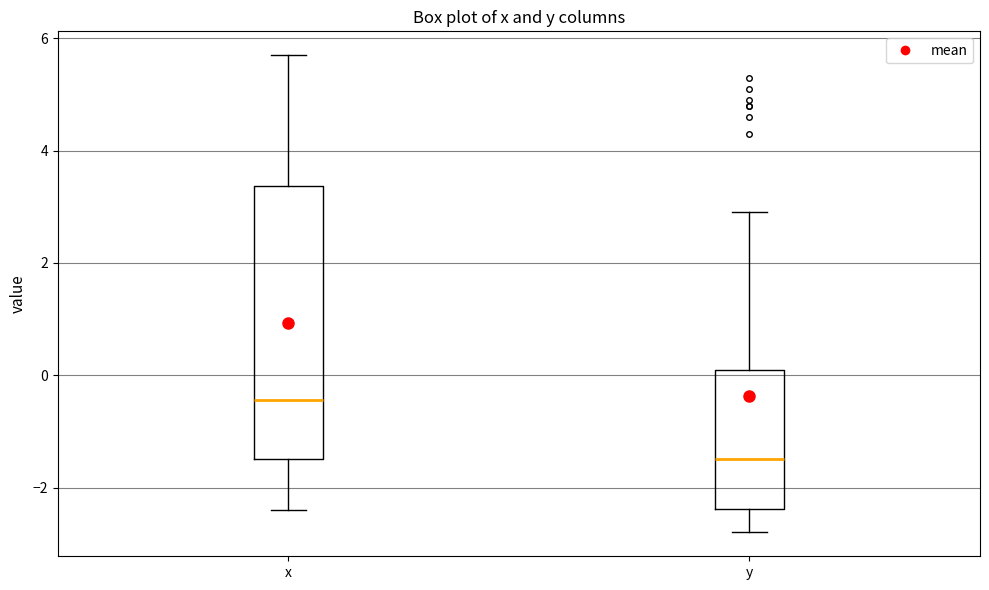

Which box's median line is the highest?

x